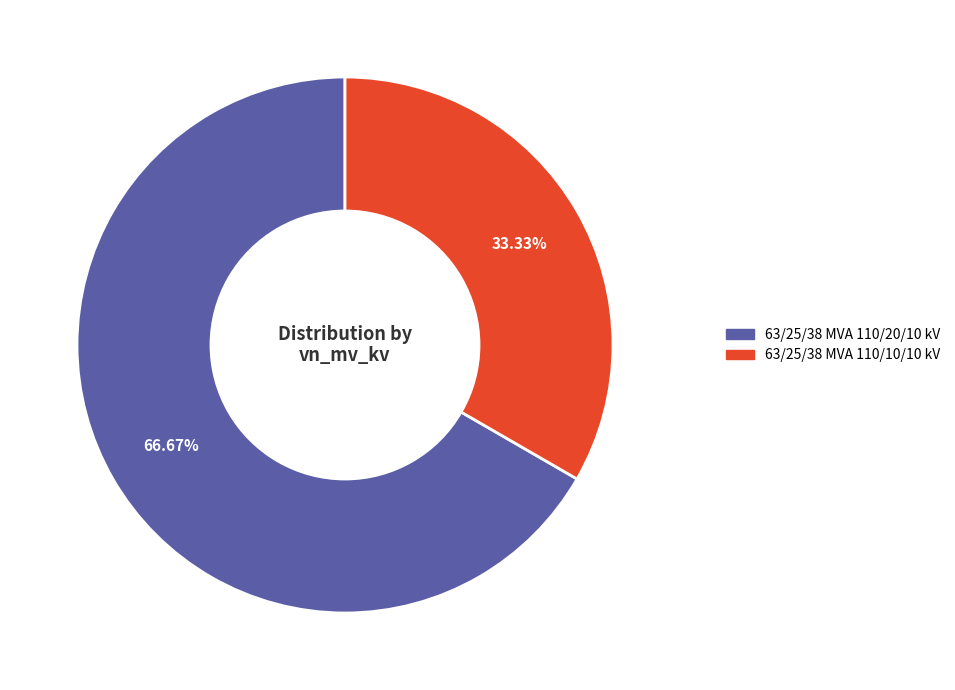

Is it true that 63/25/38 MVA 110/10/10 kV is 27% of the pie?

False